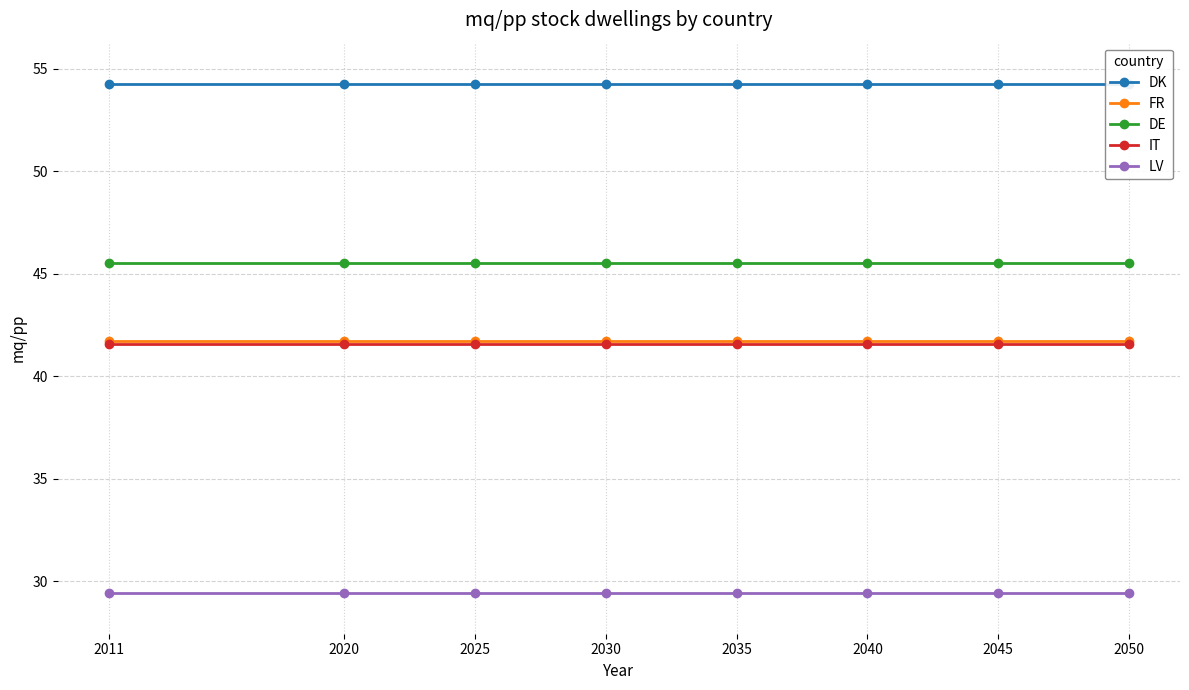

At which category is the sum across all series the highest?

2011